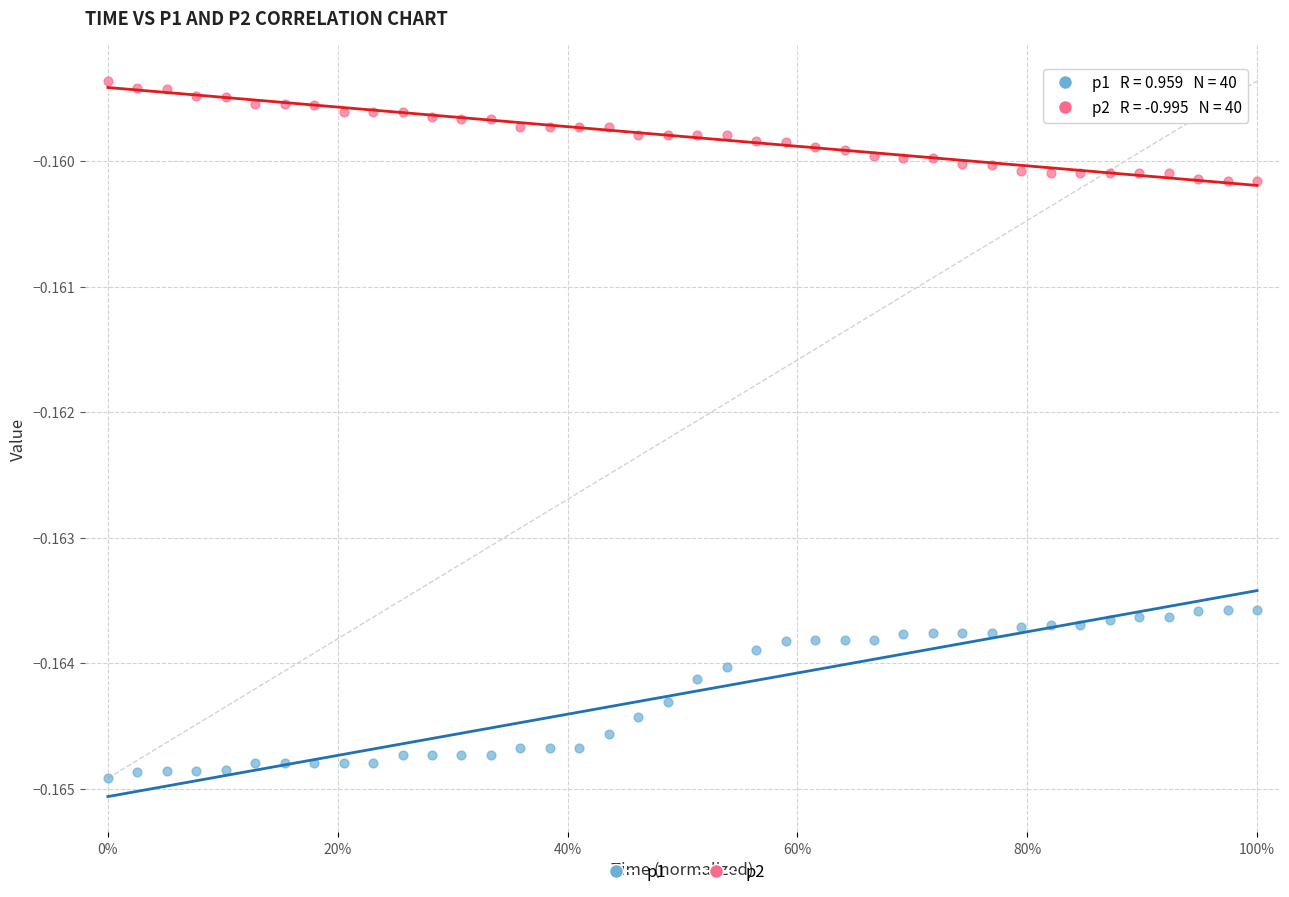

Which series has the widest spread of Y values?

p1